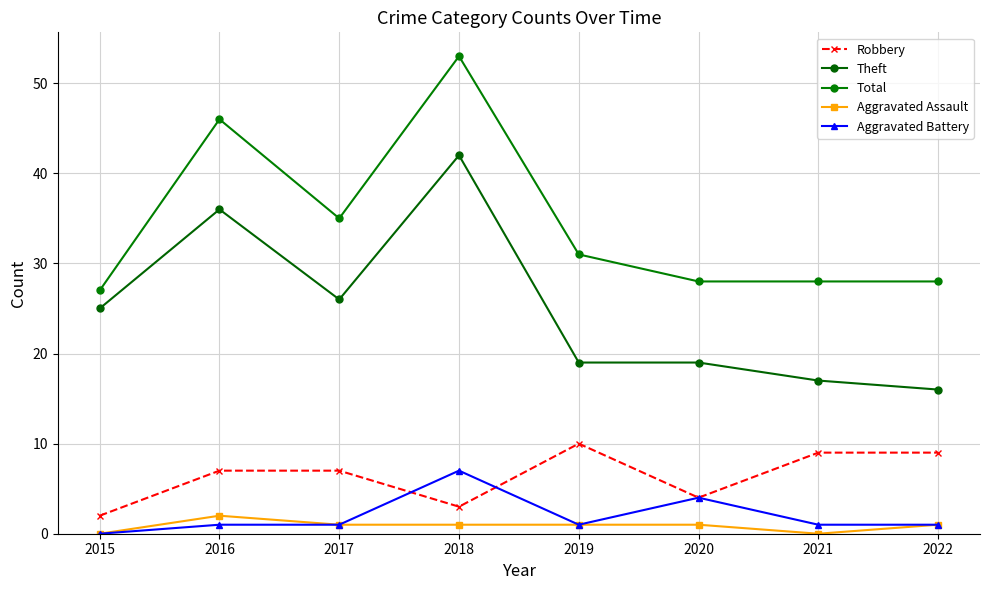

True or false: Robbery and Theft cross at least once.

False